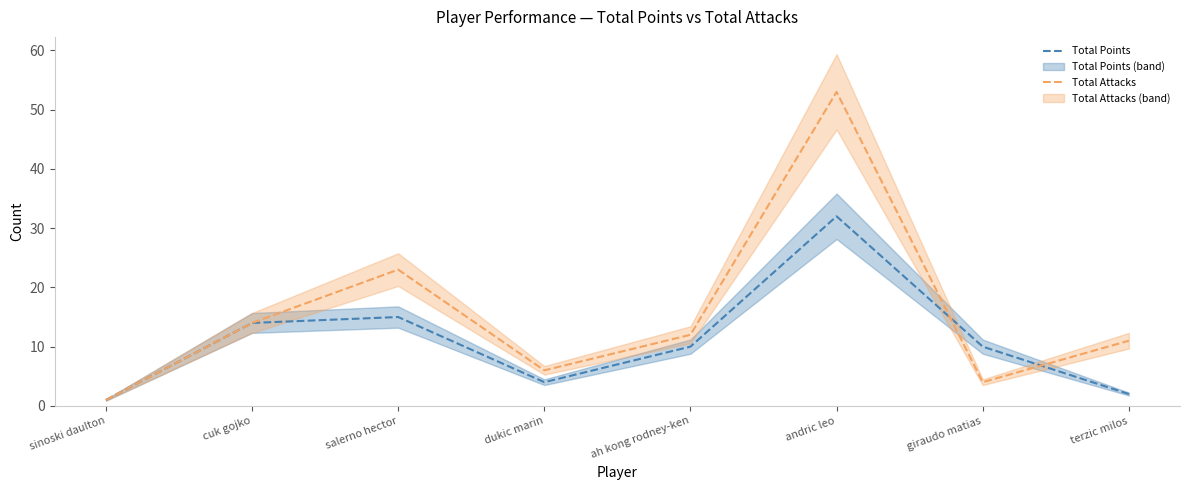

What is the sum of the Total Attacks values at salerno hector and andric leo?

76